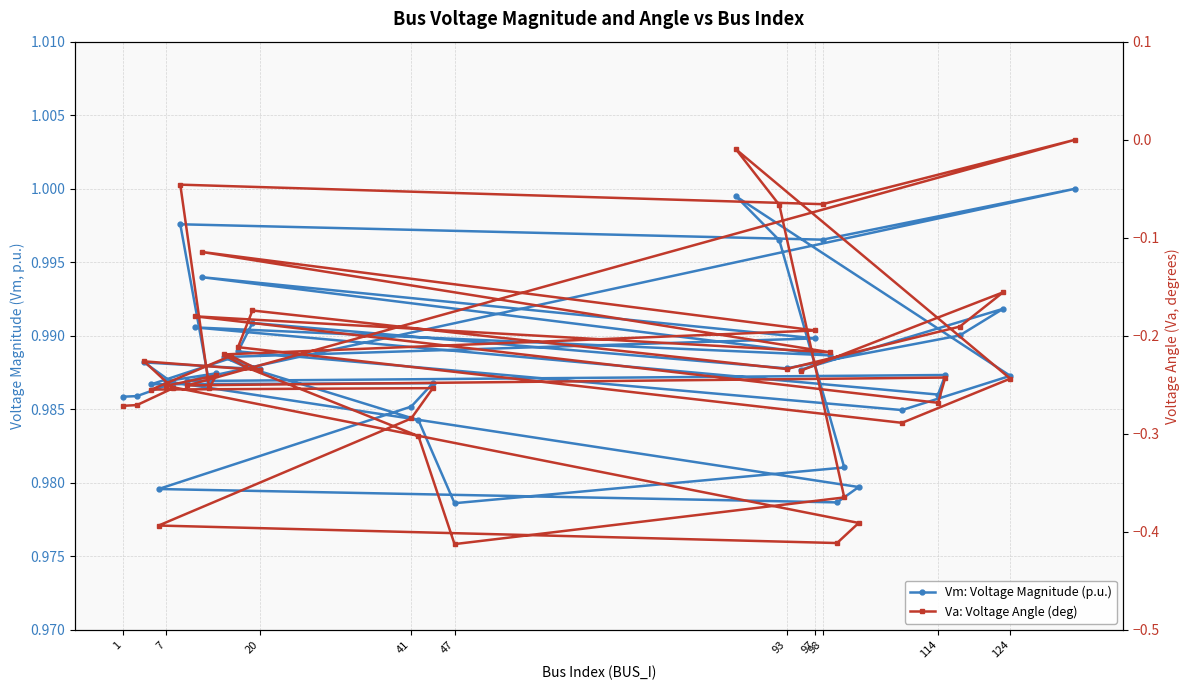

What is the sum of the Va: Voltage Angle (deg) values at 47 and 36?

-0.5